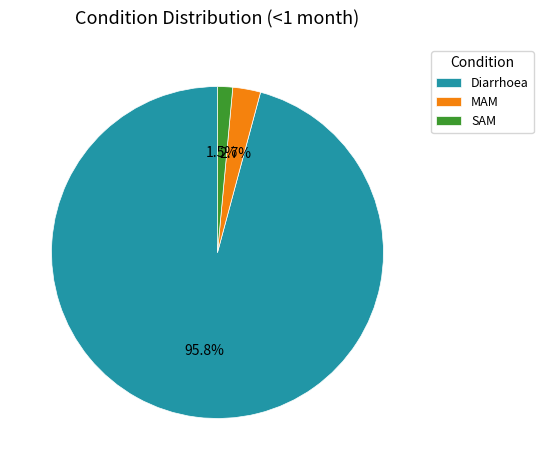

What percentage do MAM and SAM together represent?

4.2%